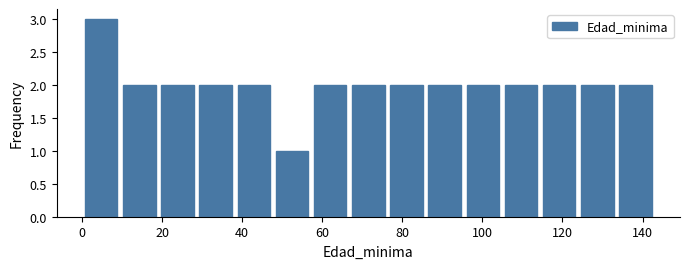

Reading left to right, transcribe this chart: for each bar, give the range it covers on the x-axis and its height. Neither the bar edges nor the heights are printed on the chart, so give them approximately, as read against the axes.

0 to 10: 3
10 to 20: 2
20 to 28: 2
28 to 38: 2
38 to 48: 2
48 to 58: 1
58 to 66: 2
66 to 76: 2
76 to 86: 2
86 to 96: 2
96 to 104: 2
104 to 114: 2
114 to 124: 2
124 to 134: 2
134 to 144: 2